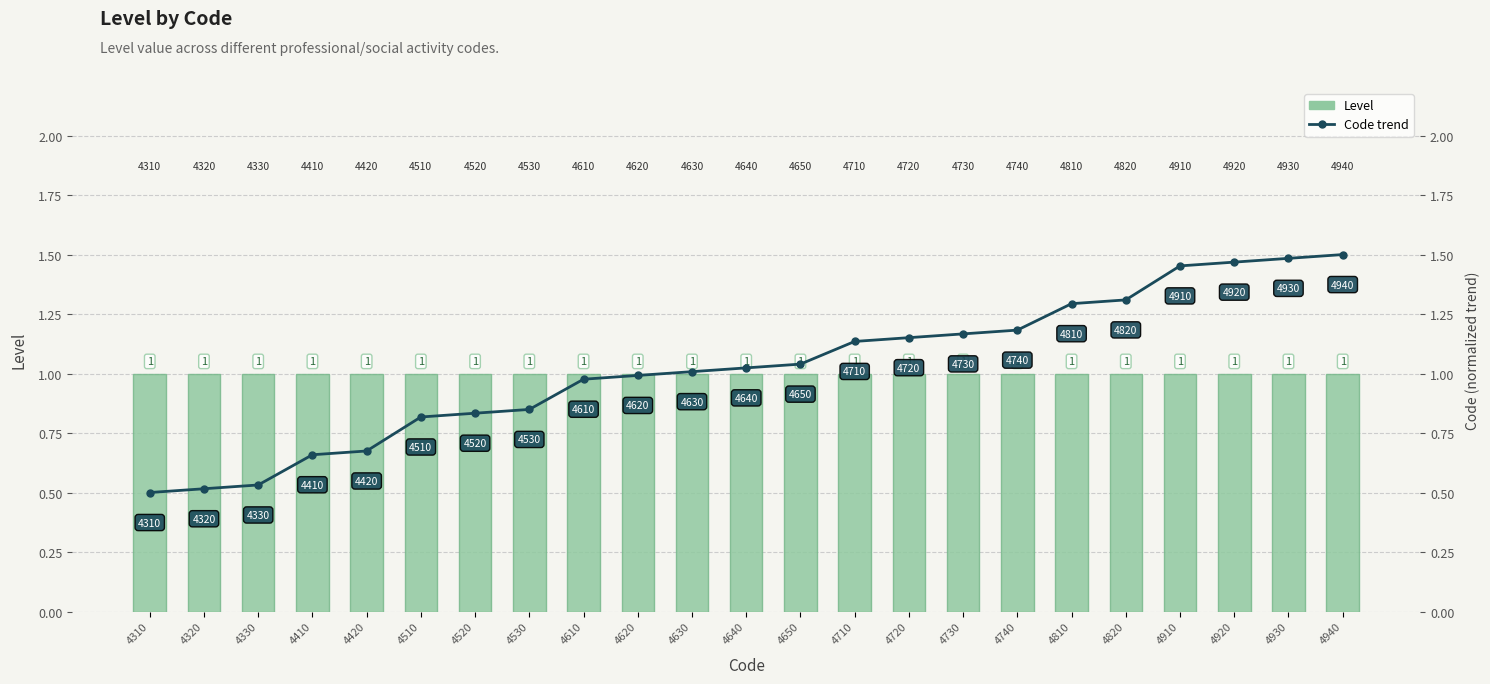

Which series changed the most between 4310 and 4910?

Code trend